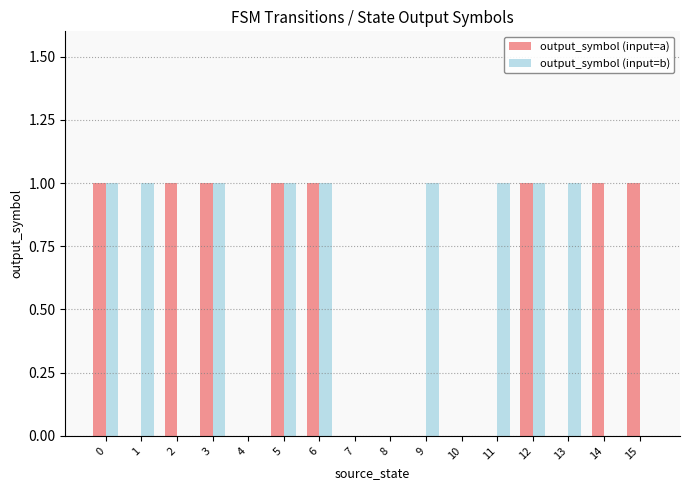

What is the average value of the output_symbol (input=b) series?

1